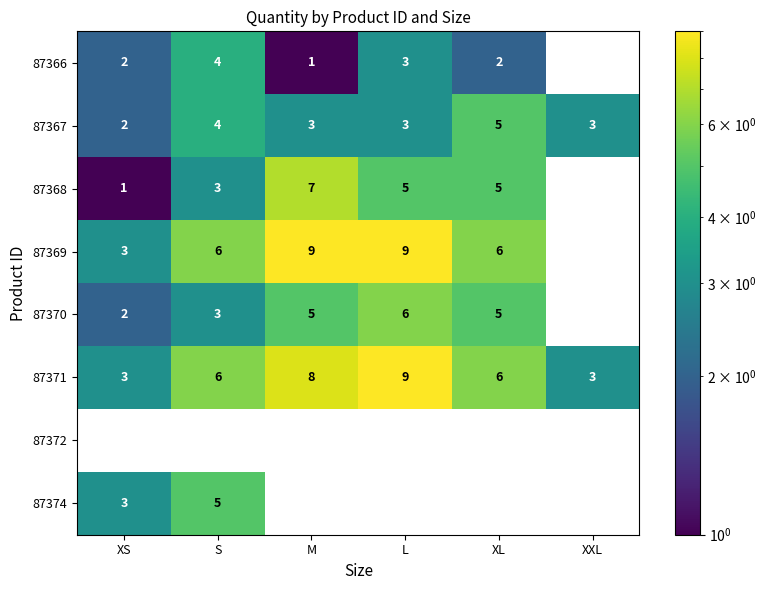

Read the 87369 value at XS.

3.0